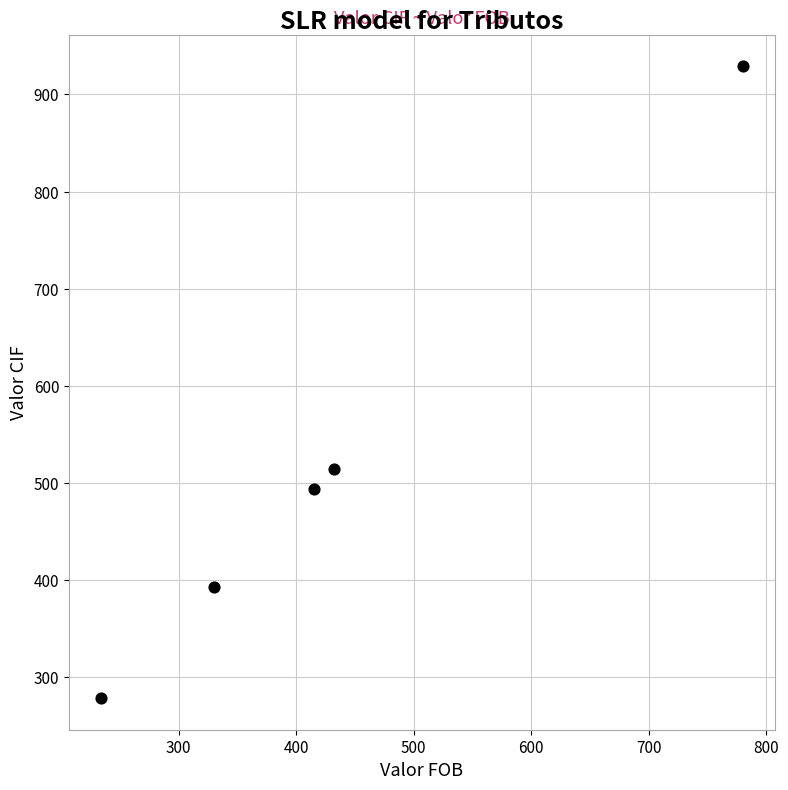

What Y value in the scatter plot is closest to 603?

514.6